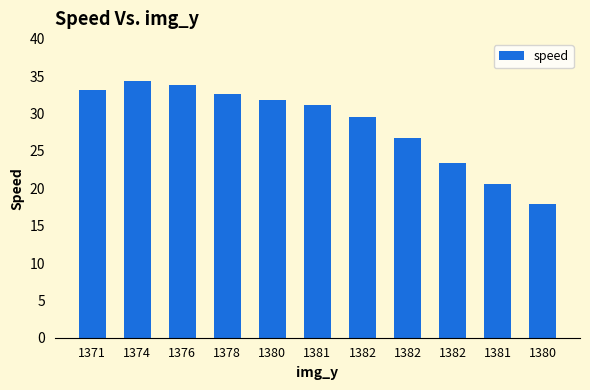

The value at 1376 is 58.8. True or false?

False